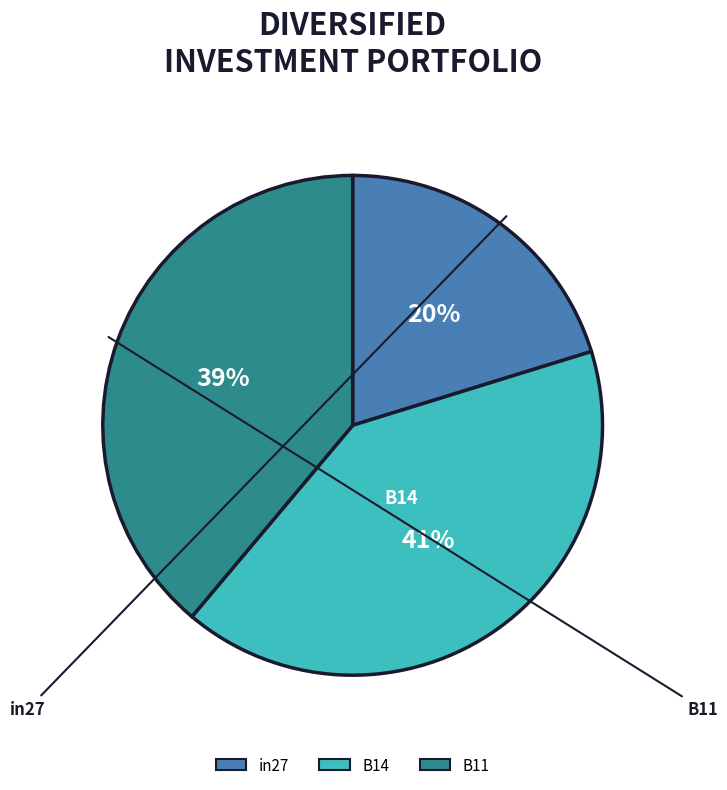

Which slice is the smallest?

in27